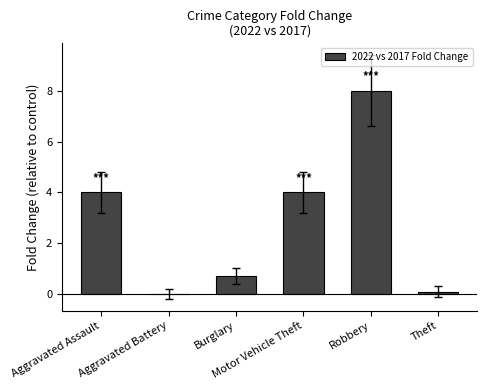

What is the average value?

2.8